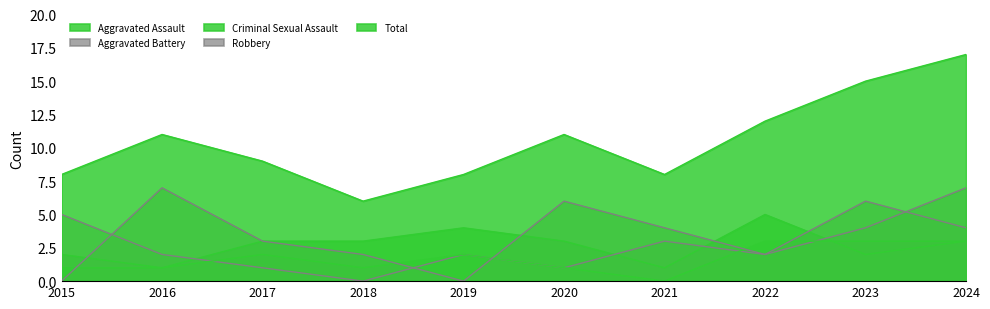

Between 2018 and 2023, which series saw the biggest shift?

Total